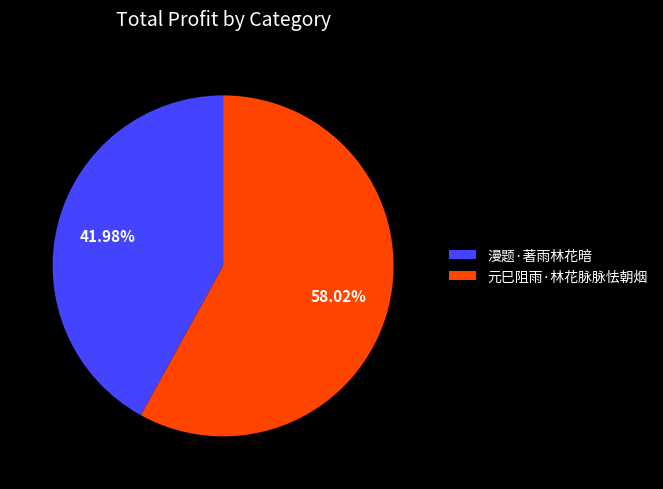

True or false: 元巳阻雨·林花脉脉怯朝烟 accounts for 58% of the total.

True